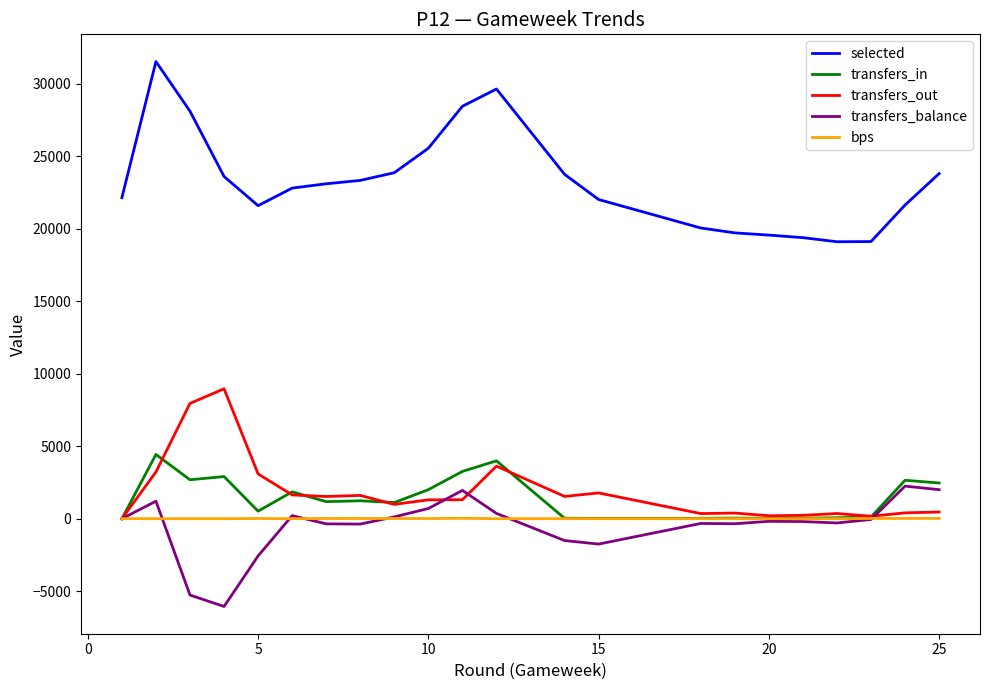

What is the highest value of the transfers_balance series?

2247